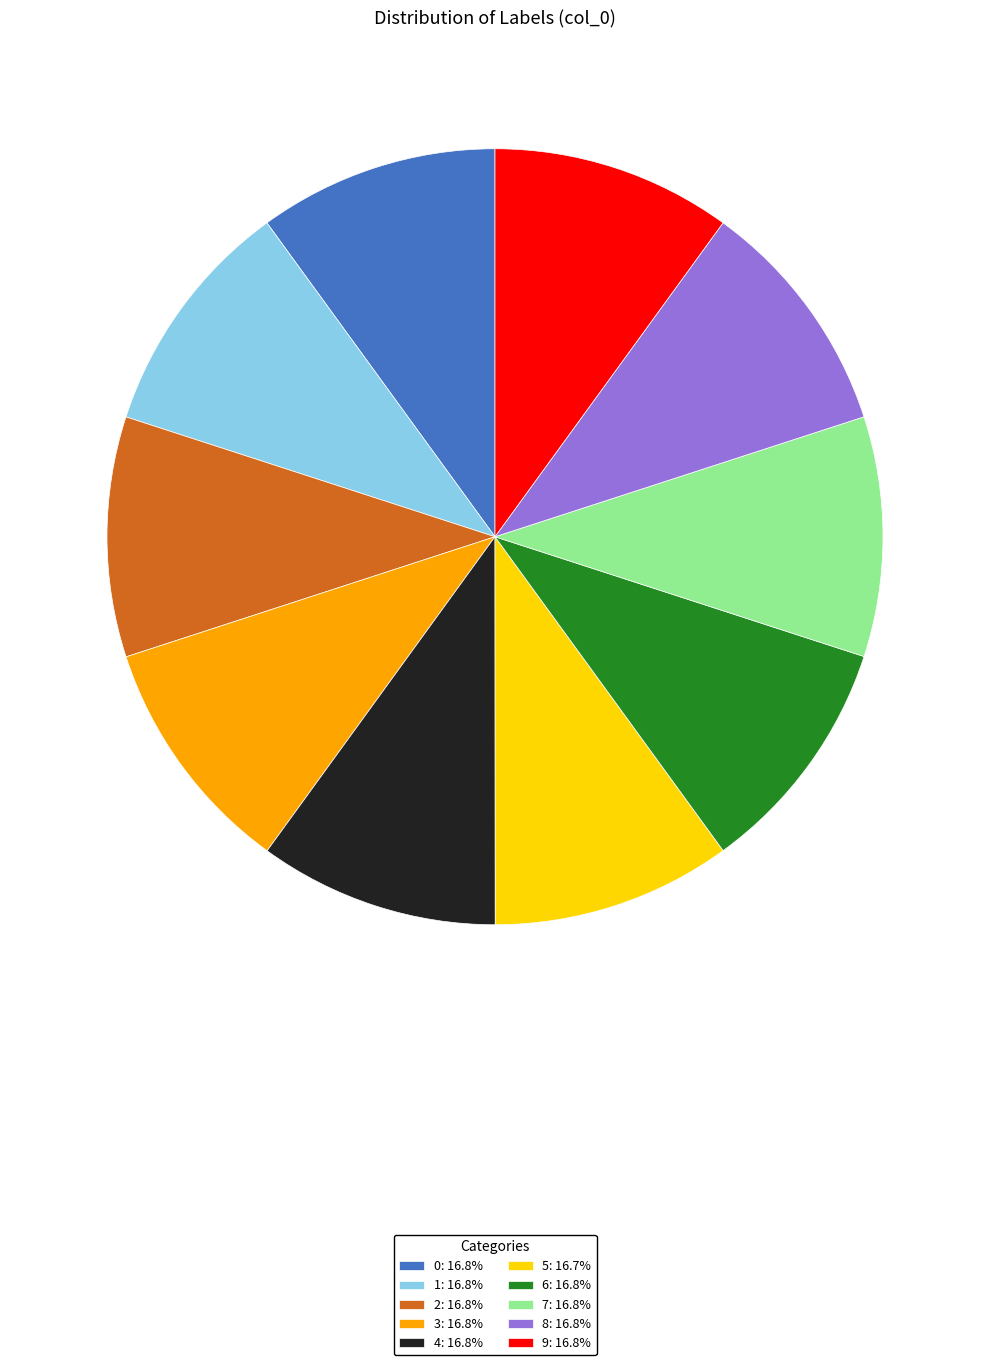

Does any single category account for the majority?

No